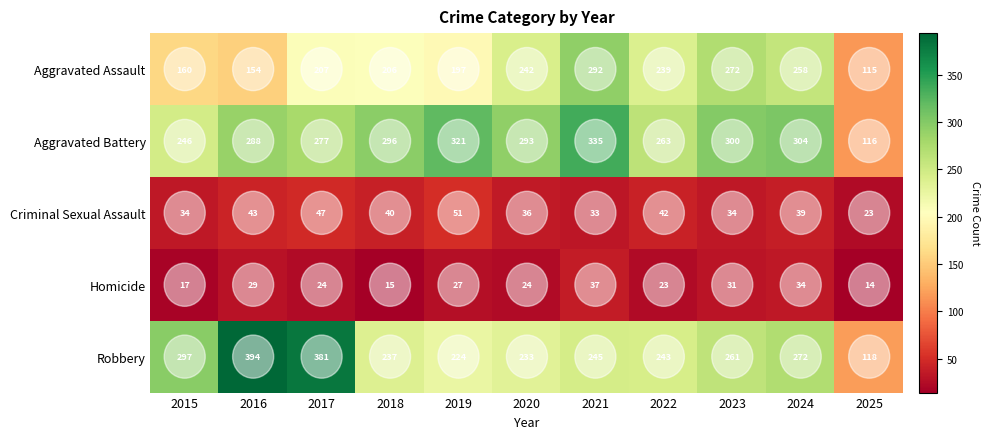

The value of Aggravated Battery at 2021 is 151. True or false?

False